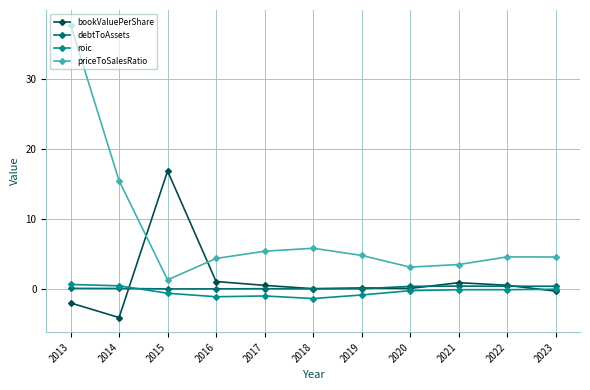

After their last crossing, which series has the higher values: debtToAssets or bookValuePerShare?

debtToAssets